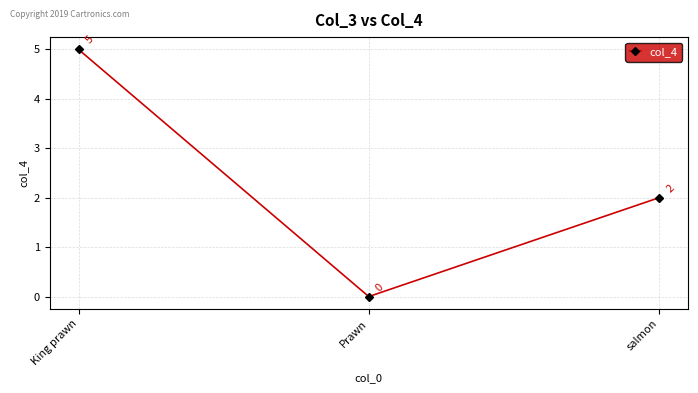

Which has a higher value, King prawn or salmon?

King prawn